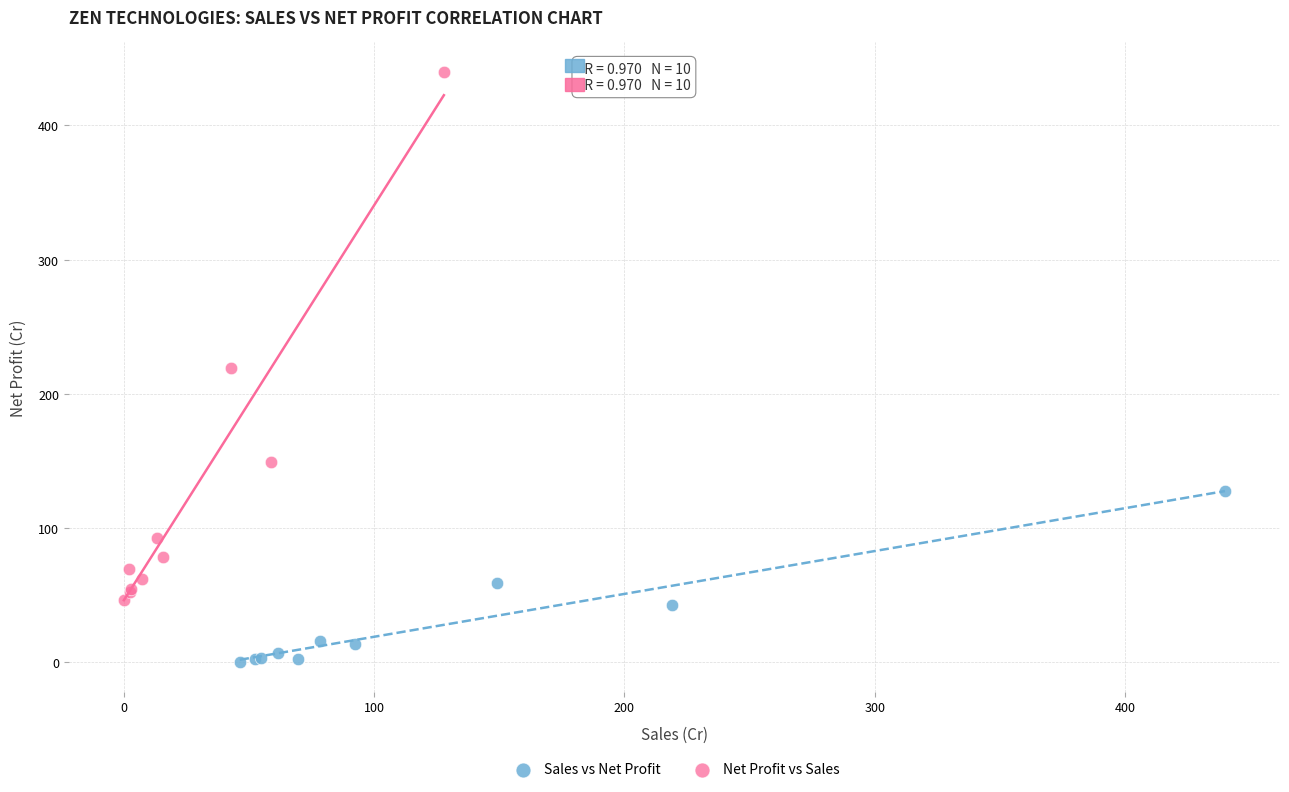

Which series reaches the maximum Y coordinate?

Net Profit vs Sales